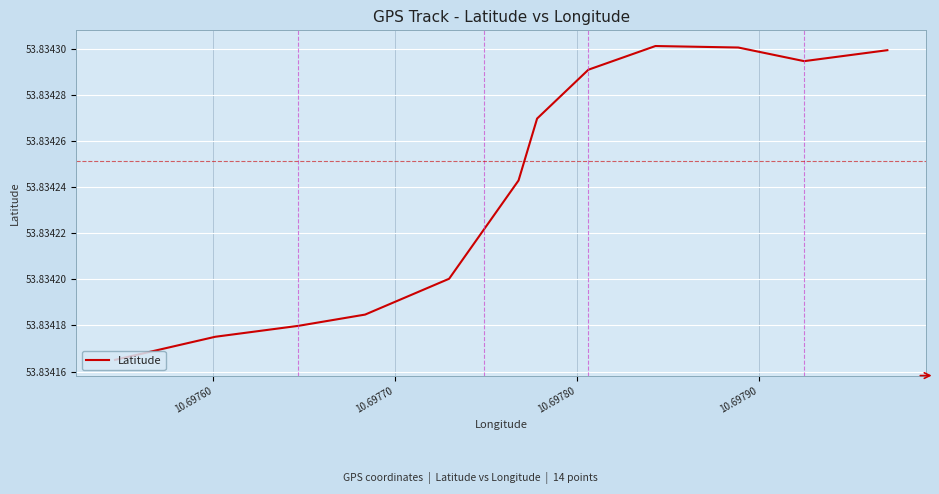

Reading right to left, list all the values displayed in this chart.

53.8	53.8	53.8	53.8	53.8	53.8	53.8	53.8	53.8	53.8	53.8	53.8	53.8	53.8